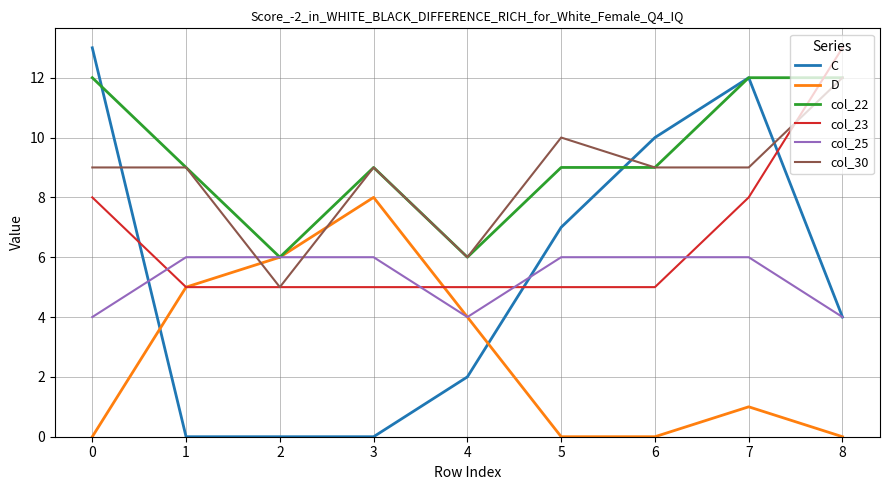

Where do col_23 and C first cross each other?

0 and 1